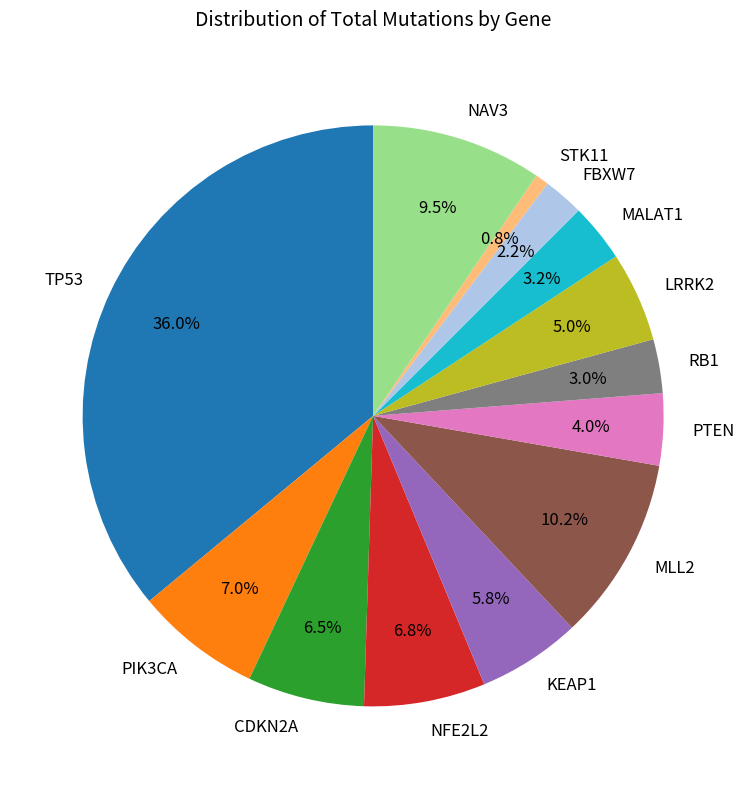

To the nearest percent, what is the combined percentage of STK11 and MLL2?

11%